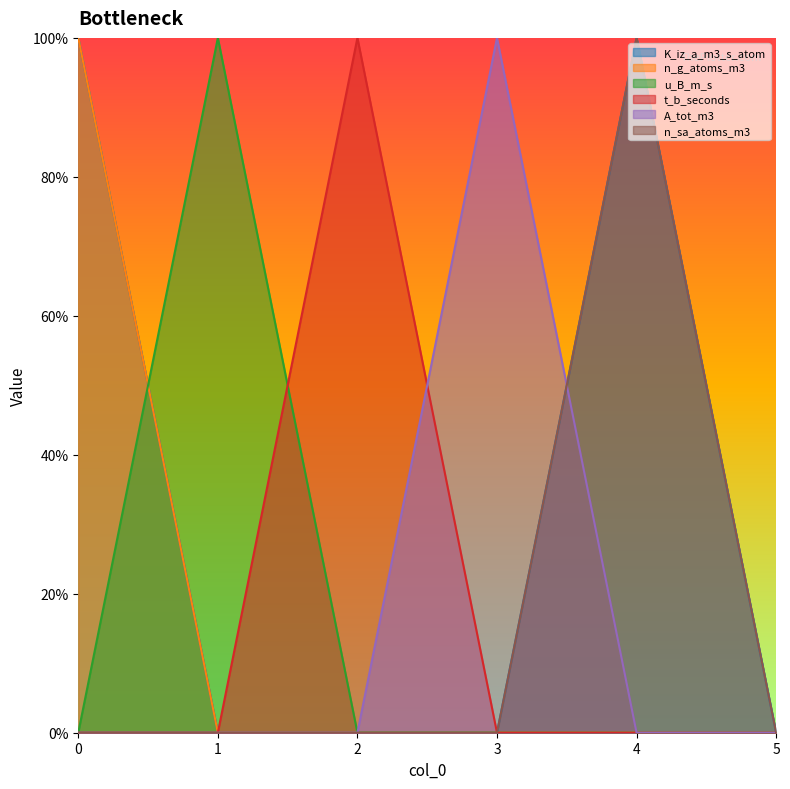

List the series in order of their peak value, lowest first.

K_iz_a_m3_s_atom, n_g_atoms_m3, u_B_m_s, t_b_seconds, A_tot_m3, n_sa_atoms_m3